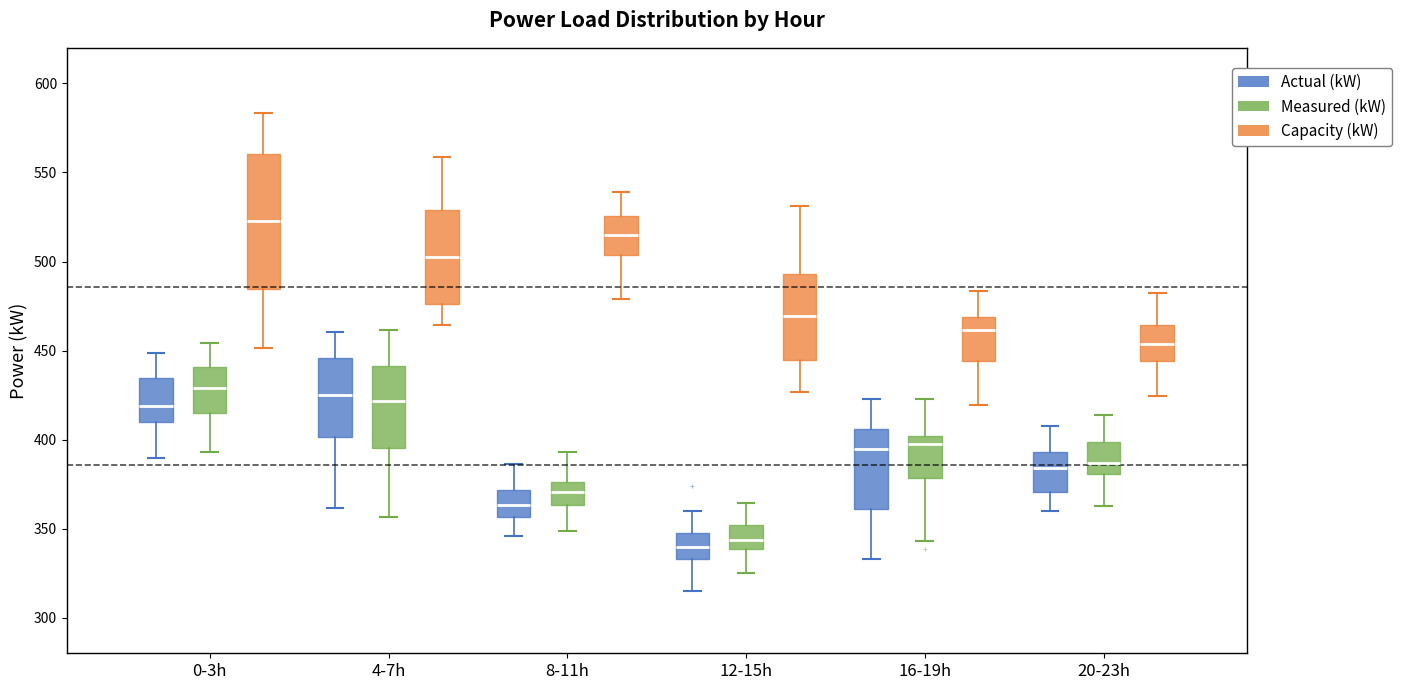

Reading left to right, read every box against the y-axis: the position of its median line, the range the box covers, and the ends of its whiskers. The values are not printed on the chart, so give them approximately, as read against the axis.

0-3h (Actual (kW)): median 420, box 410 to 435, whiskers 390 to 450
0-3h (Measured (kW)): median 430, box 415 to 440, whiskers 395 to 455
0-3h (Capacity (kW)): median 525, box 485 to 560, whiskers 450 to 585
4-7h (Actual (kW)): median 425, box 400 to 445, whiskers 360 to 460
4-7h (Measured (kW)): median 420, box 395 to 440, whiskers 355 to 460
4-7h (Capacity (kW)): median 505, box 475 to 530, whiskers 465 to 560
8-11h (Actual (kW)): median 365, box 355 to 370, whiskers 345 to 385
8-11h (Measured (kW)): median 370, box 365 to 375, whiskers 350 to 395
8-11h (Capacity (kW)): median 515, box 505 to 525, whiskers 480 to 540
12-15h (Actual (kW)): median 340, box 335 to 350, whiskers 315 to 360
12-15h (Measured (kW)): median 345, box 340 to 350, whiskers 325 to 365
12-15h (Capacity (kW)): median 470, box 445 to 495, whiskers 425 to 530
16-19h (Actual (kW)): median 395, box 360 to 405, whiskers 335 to 425
16-19h (Measured (kW)): median 395, box 380 to 400, whiskers 345 to 425
16-19h (Capacity (kW)): median 460, box 445 to 470, whiskers 420 to 485
20-23h (Actual (kW)): median 385, box 370 to 395, whiskers 360 to 405
20-23h (Measured (kW)): median 385, box 380 to 400, whiskers 365 to 415
20-23h (Capacity (kW)): median 455, box 445 to 465, whiskers 425 to 480